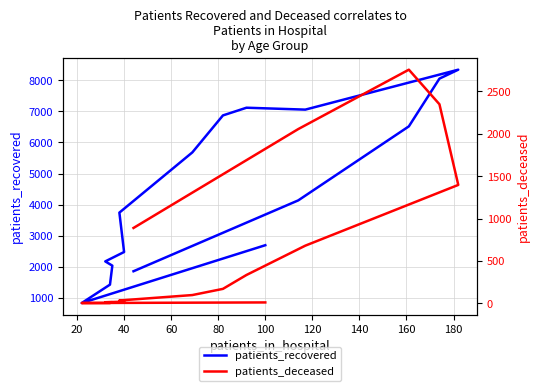

What position from the left is 40?

3